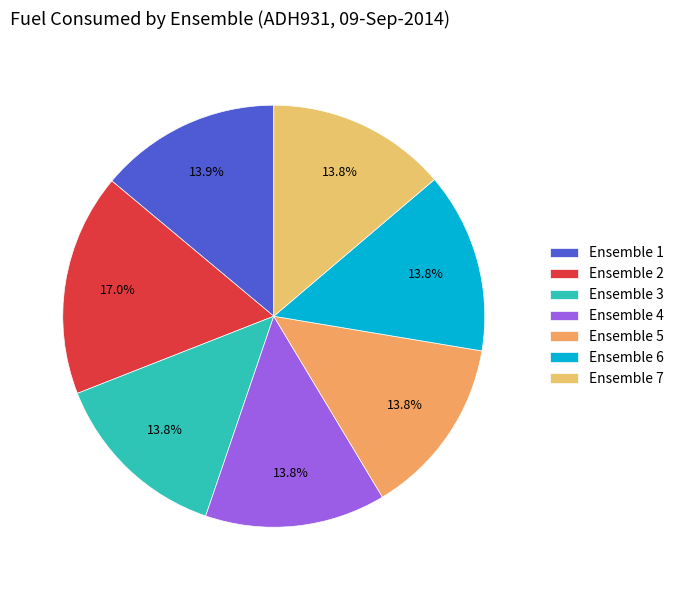

Which slice is the largest?

Ensemble 2